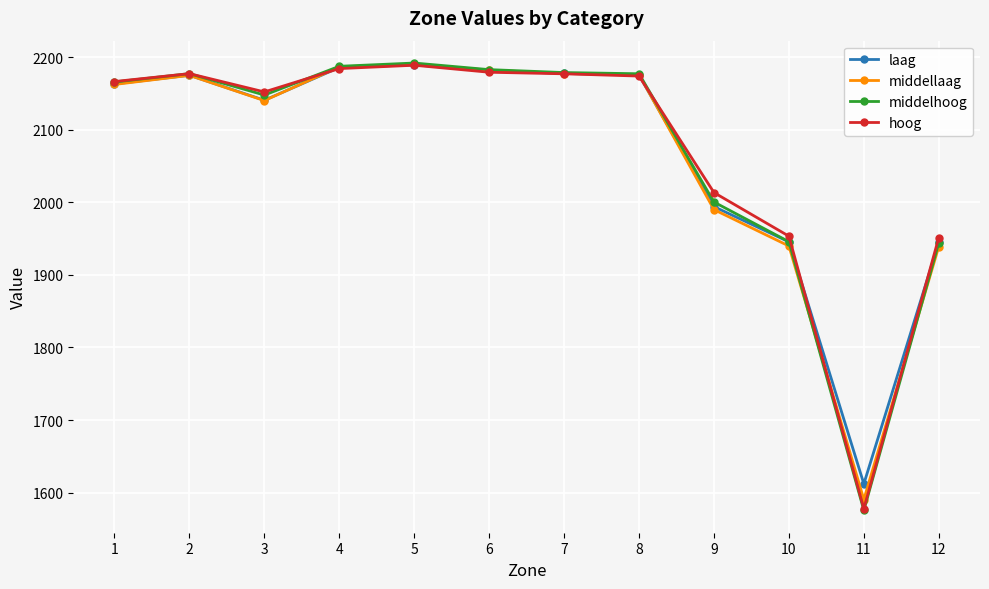

The value of middellaag at 2 is 3677.2. True or false?

False